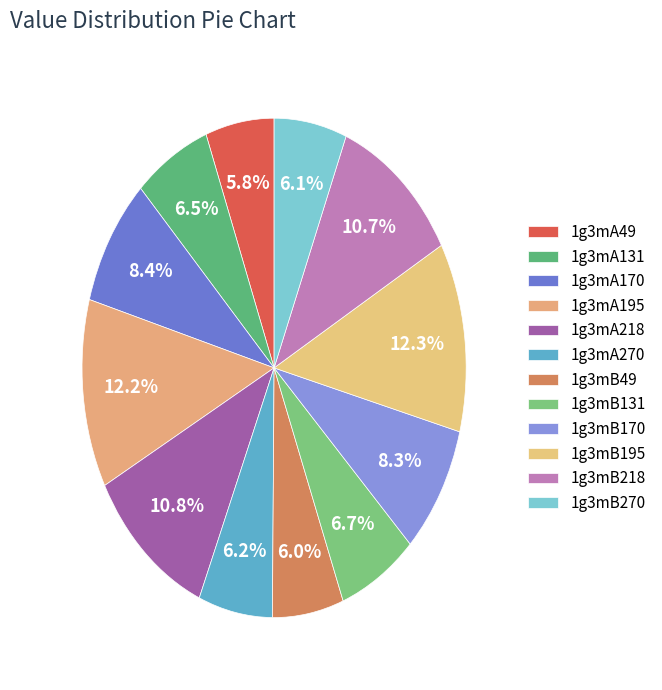

To the nearest percent, what portion does 1g3mA49 represent?

6%